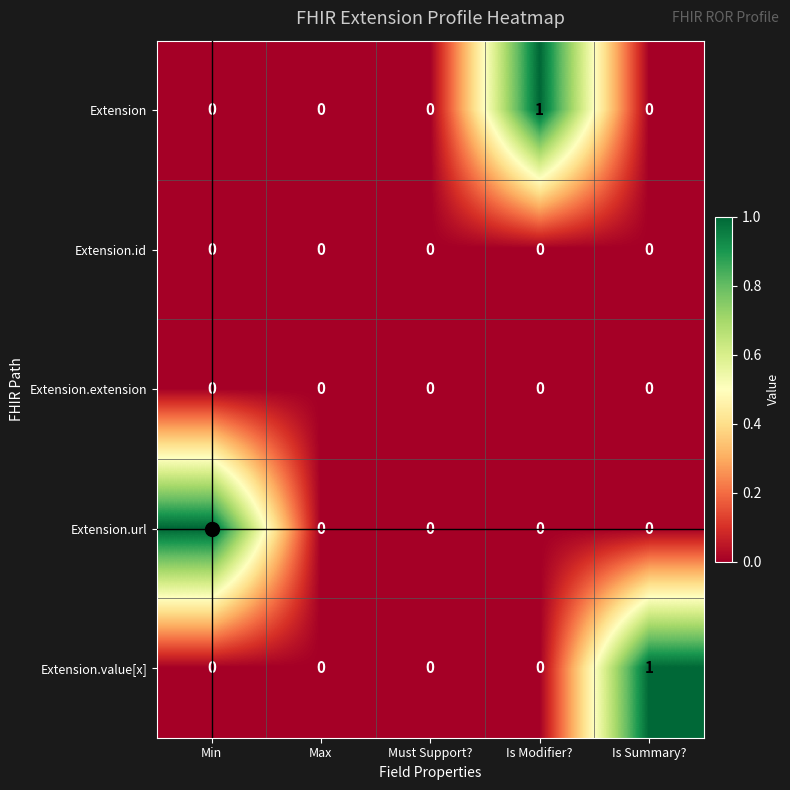

Which series changed the most between Max and Is Summary??

Extension.value[x]